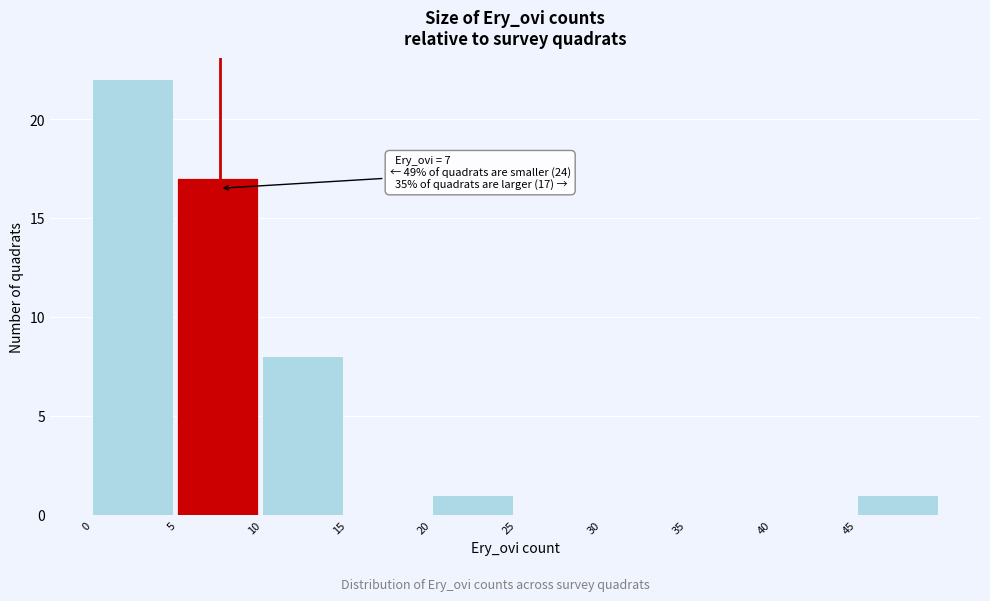

Over which range of the x-axis is the bar tallest?

0 to 5